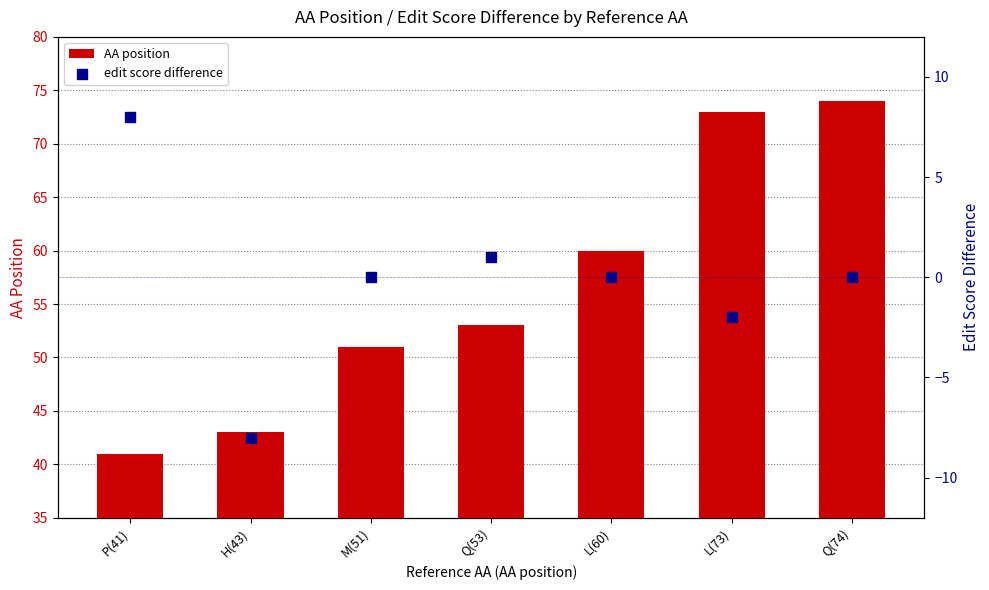

What are all the series names shown in the legend?

AA position, edit score difference